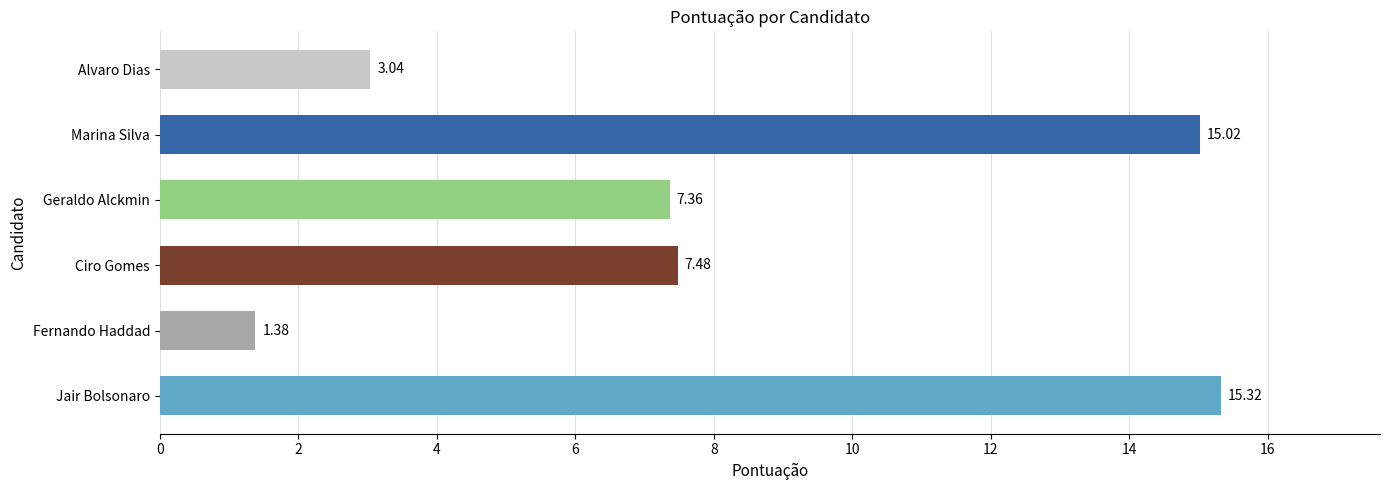

List the labels in order of value, largest first.

Jair Bolsonaro, Marina Silva, Ciro Gomes, Geraldo Alckmin, Alvaro Dias, Fernando Haddad